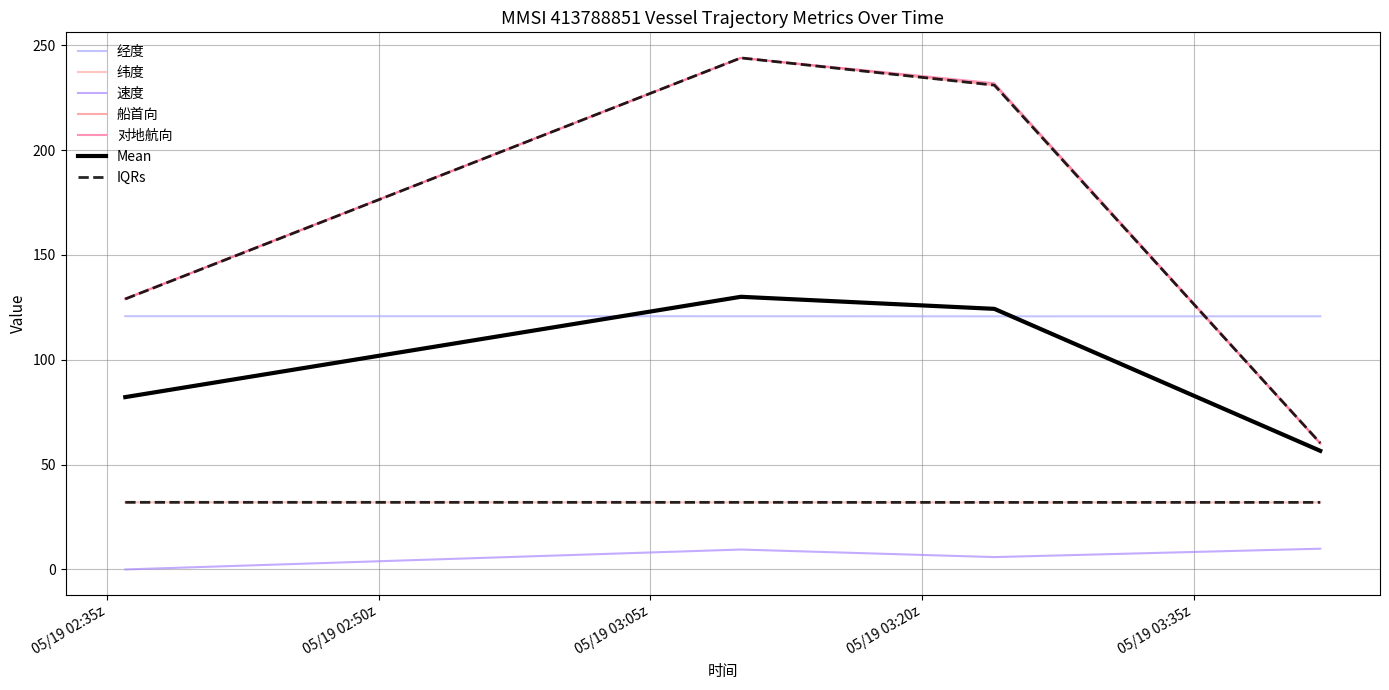

True or false: 速度 and 船首向 cross at least once.

False